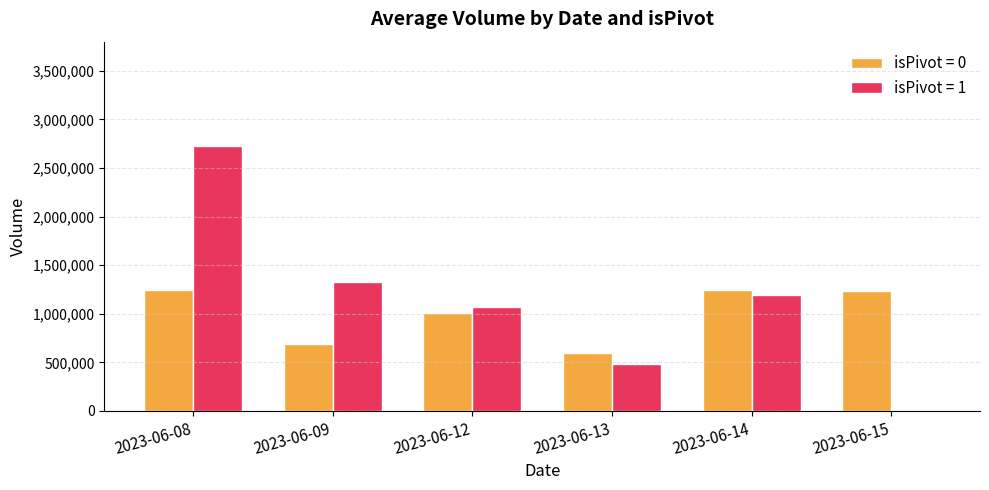

Which label corresponds to the largest value in the chart?

2023-06-08